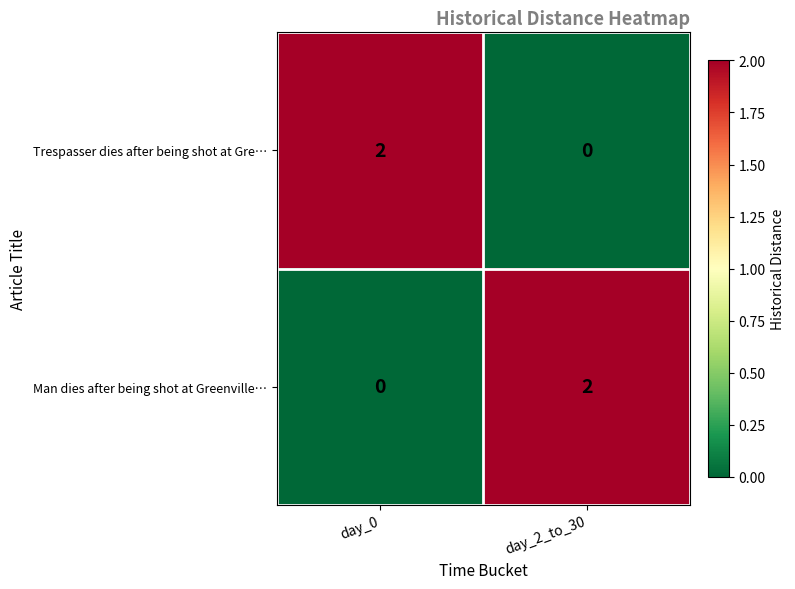

Rank the categories by Trespasser dies after being shot at Gre… value from lowest to highest.

day_2_to_30, day_0